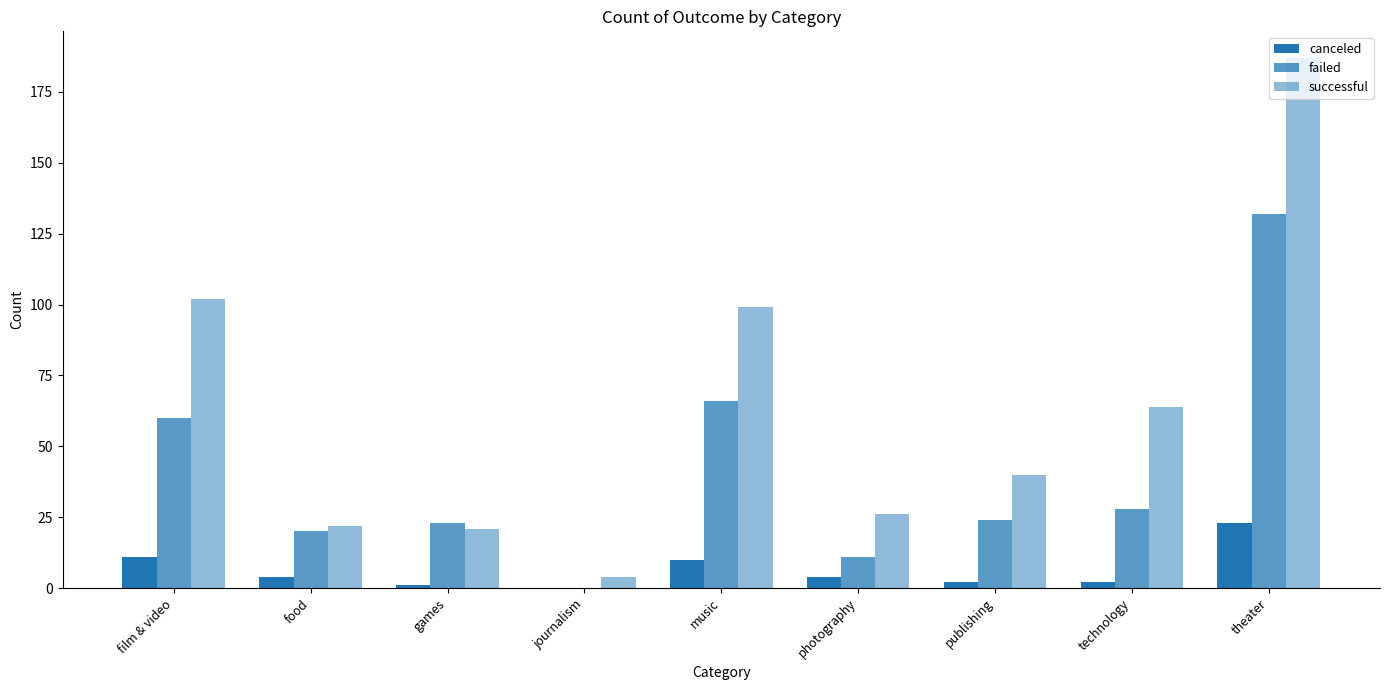

What is the label of the 8th bar from the right?

food